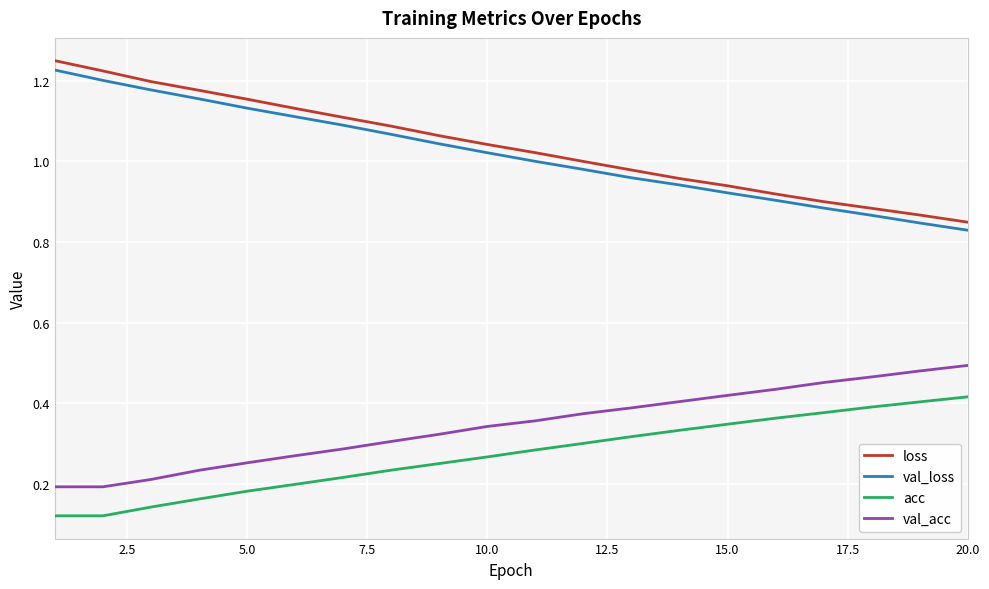

Does the chart have visible grid lines?

Yes